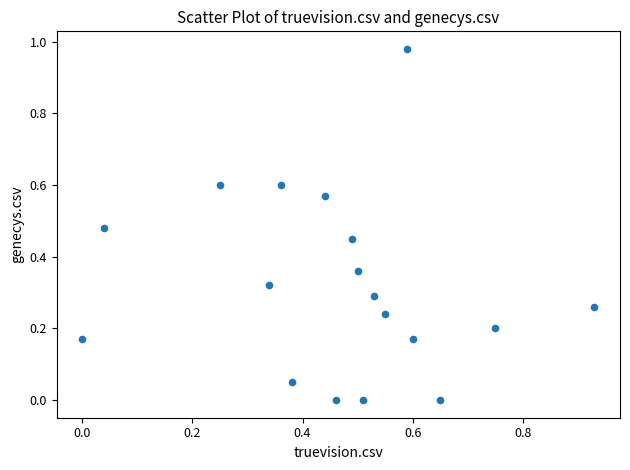

What is the range of X values (max minus min)?

0.9